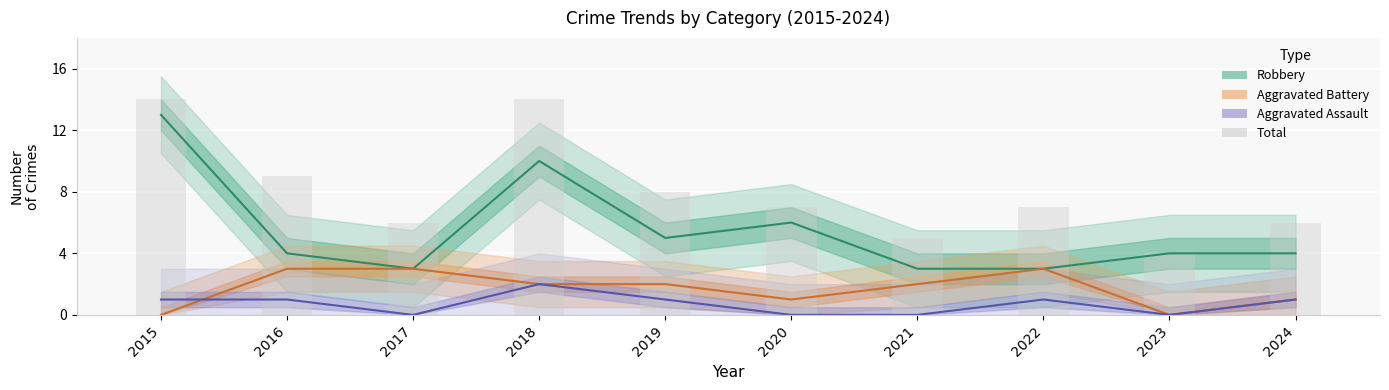

What is the value of the Total bar at the 2nd from the left?

9